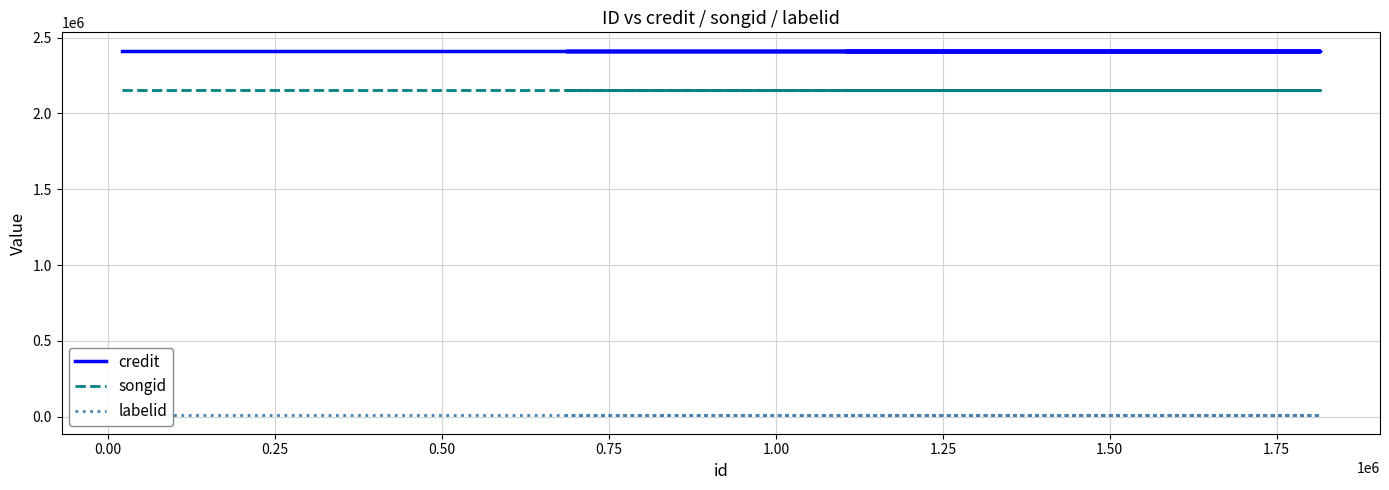

Between 1.00 and 0.75, which is larger?

1.00